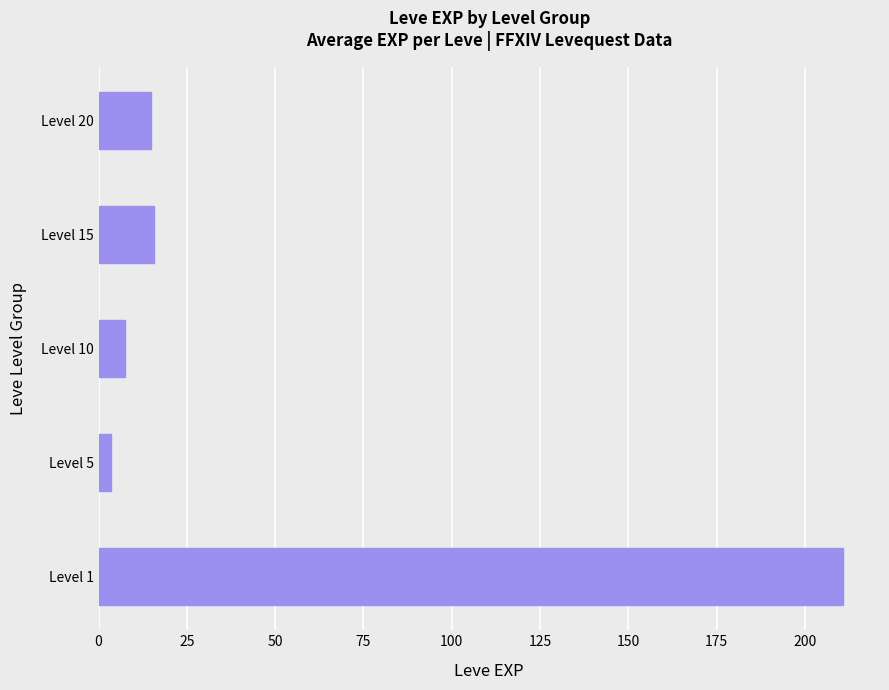

Does the chart contain any negative values?

No